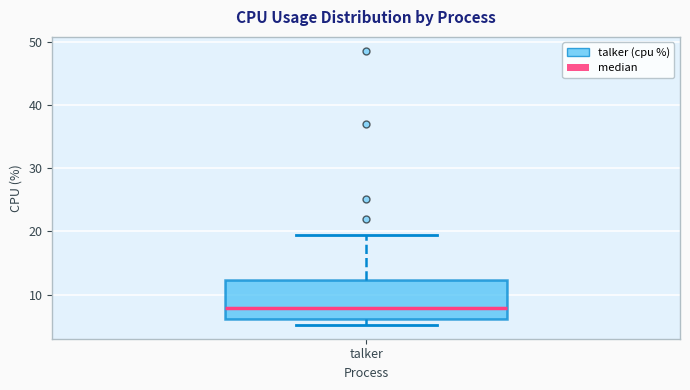

Read this box plot against the y-axis: the position of the median line, the range covered by the box, and the ends of both whiskers. The values are not printed on the chart, so give them approximately, as read against the axis.

median 8, box 6 to 12, whiskers 5 to 20